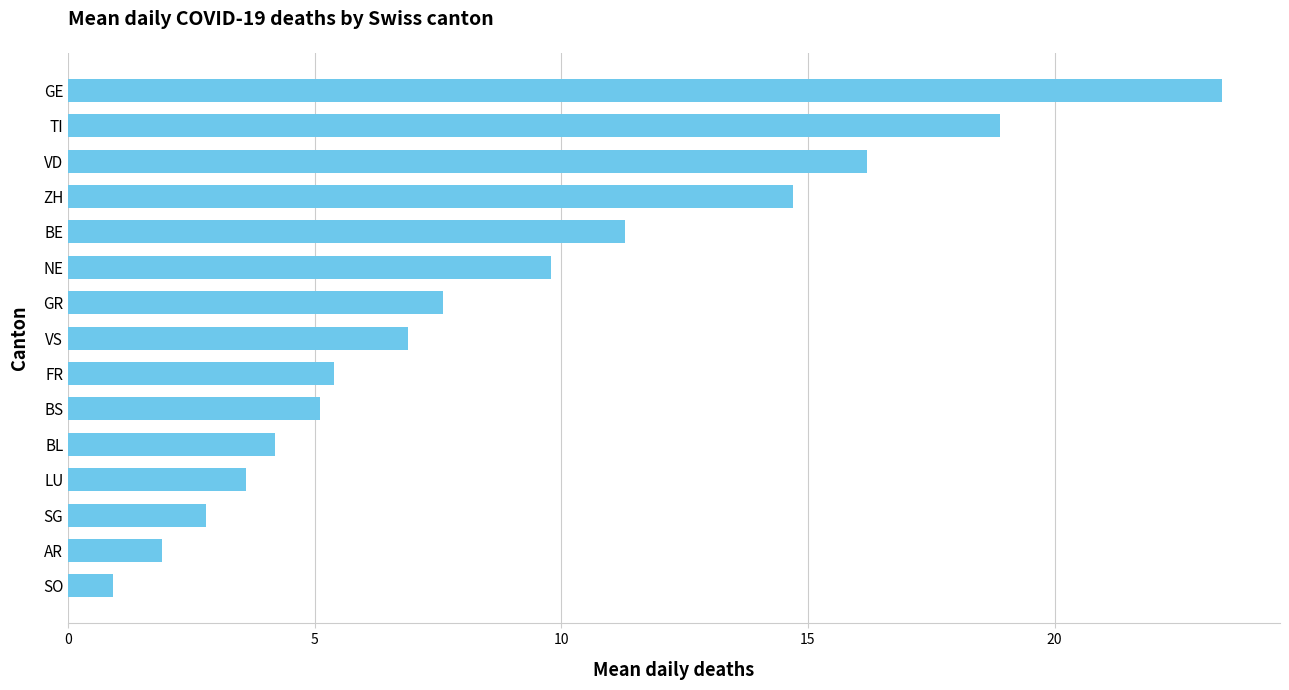

Which label corresponds to the smallest value in the chart?

SO